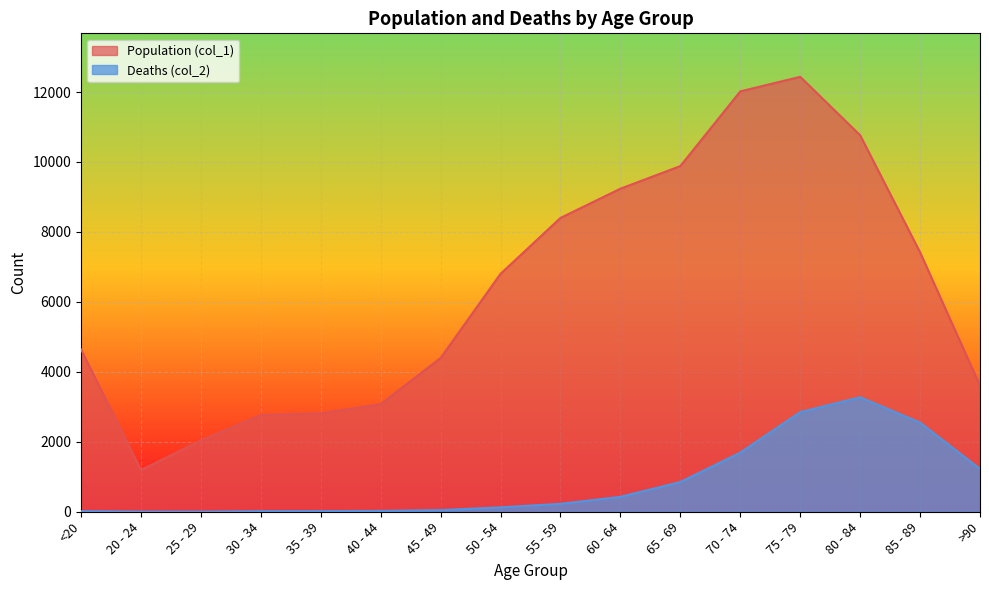

What is the difference between the highest and lowest values at 50 - 54?

6677